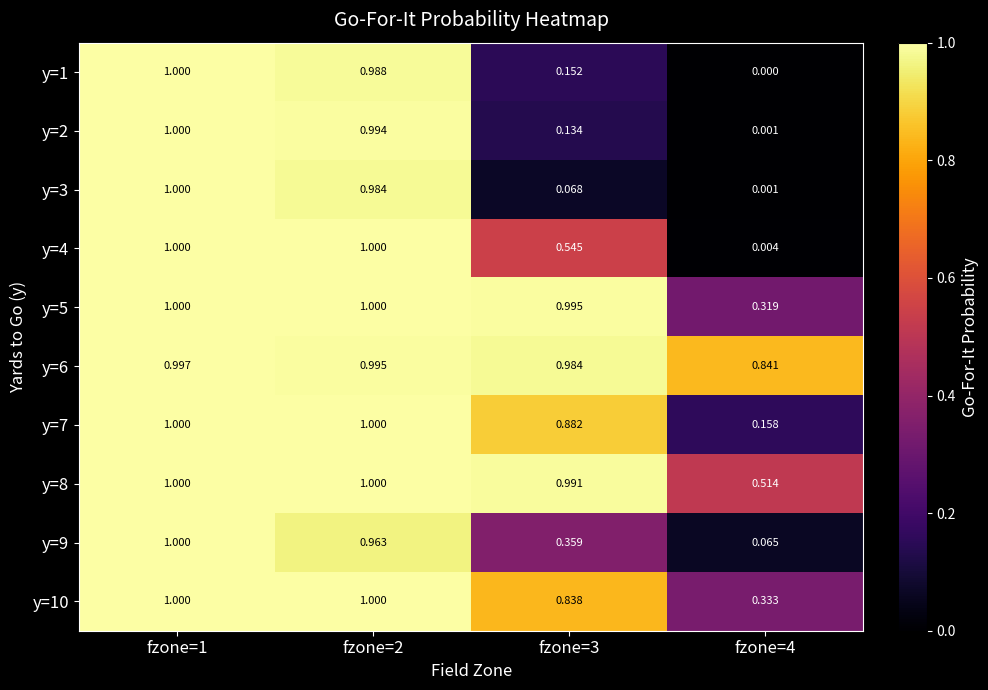

What is the maximum value shown in the chart?

1.0